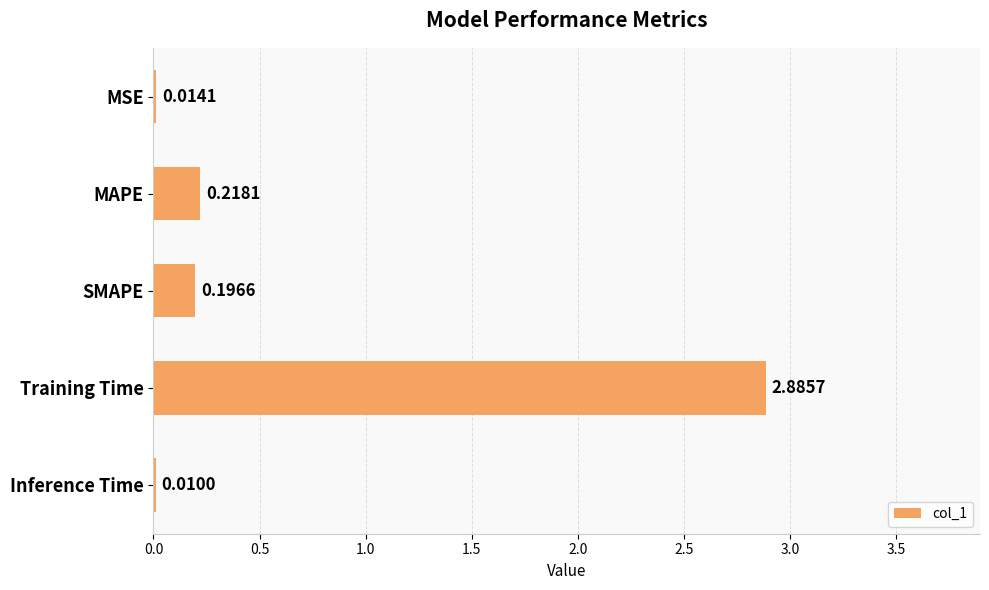

What is the sum of all values?

3.3